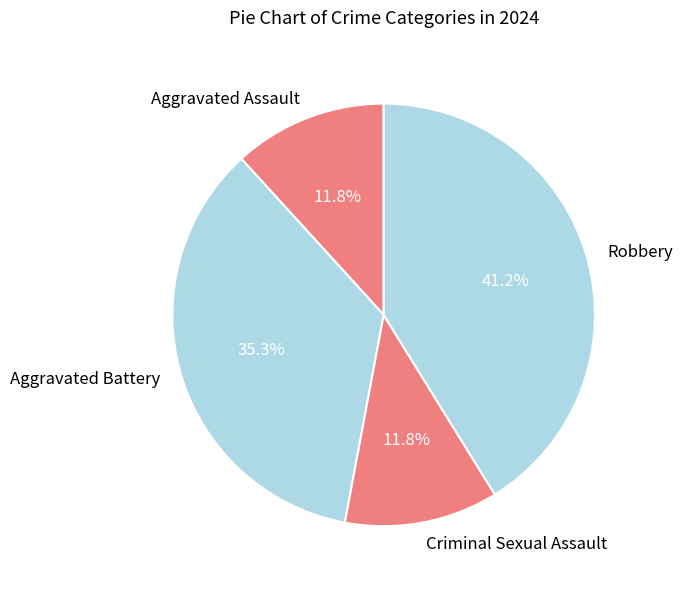

What portion of the pie excludes Aggravated Assault?

88.2%